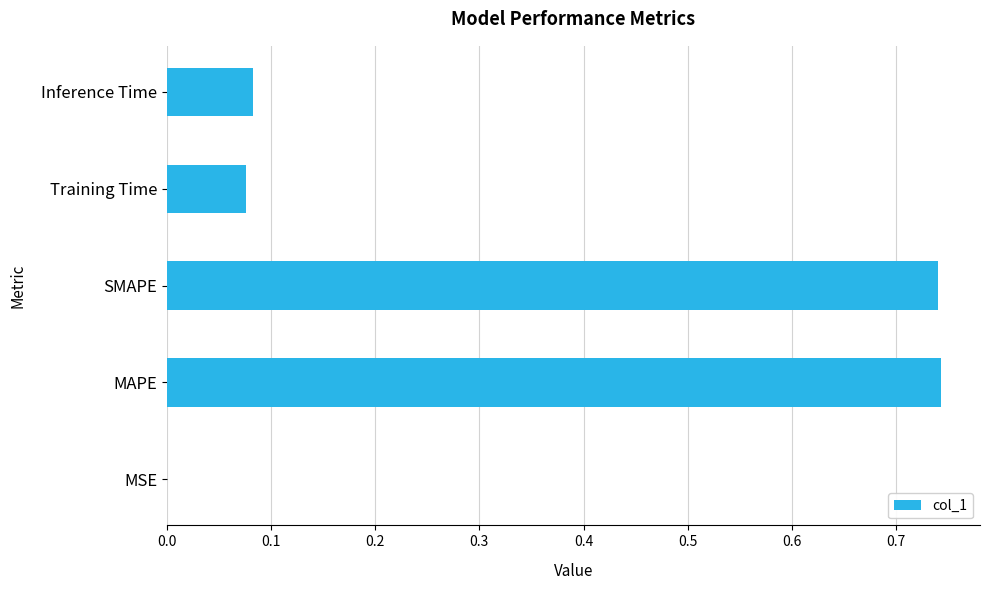

What is the sum of all values?

1.6